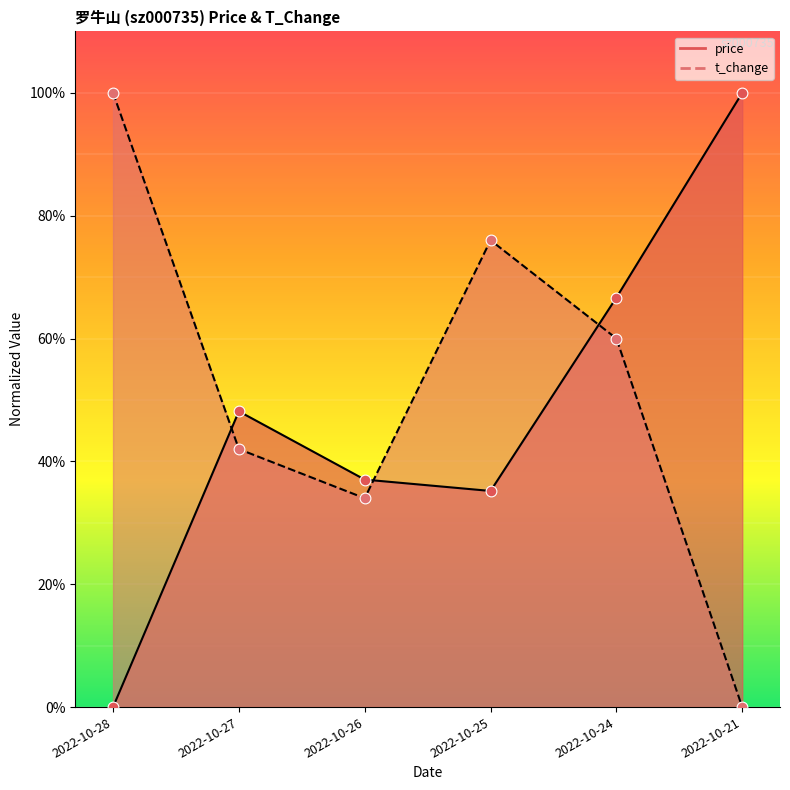

Which series contains the lowest Y value?

price